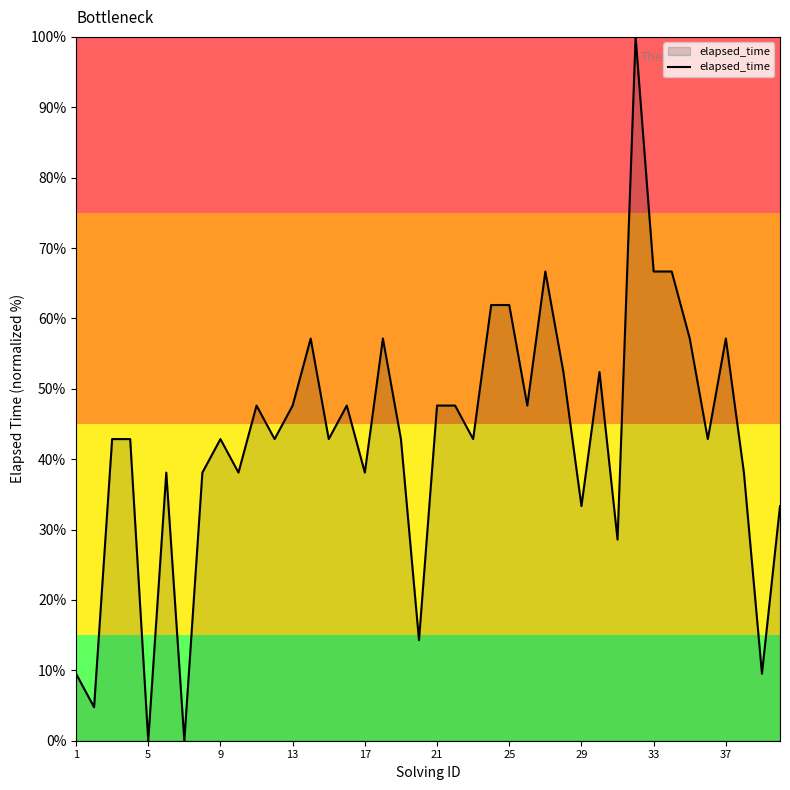

What is the greatest value displayed?

100.0